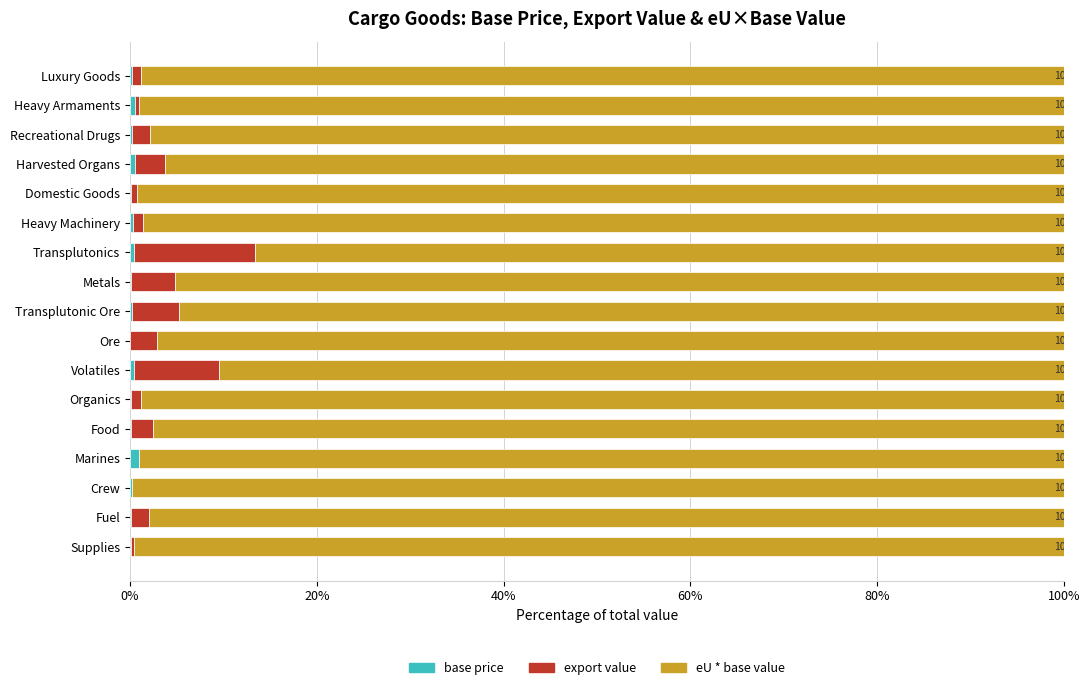

At how many categories does at least one series exceed 60?

17